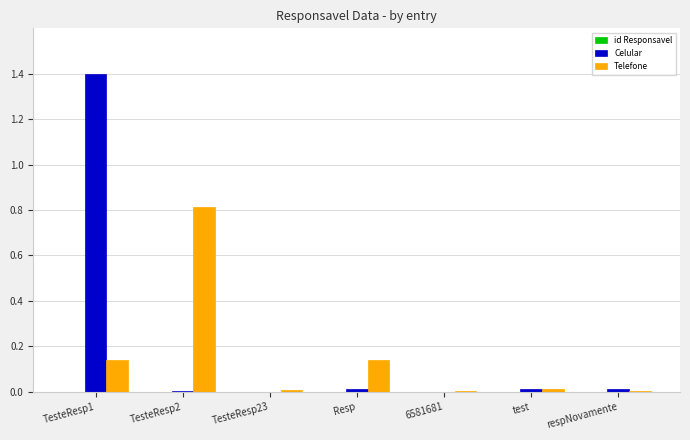

Which series changed the most between TesteResp1 and test?

Celular